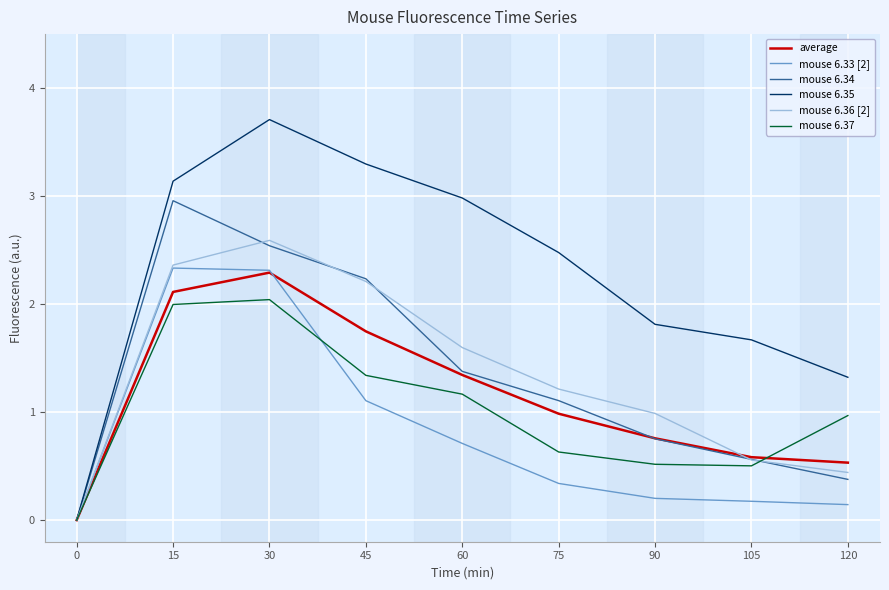

The mouse 6.34 series shows 0.4 at 105. True or false?

False